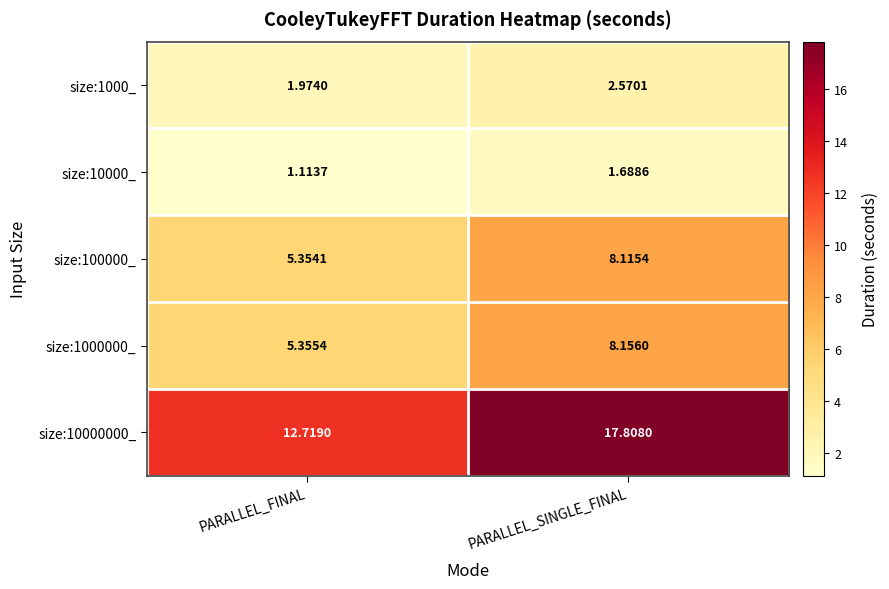

At which category is the sum across all series the highest?

PARALLEL_SINGLE_FINAL